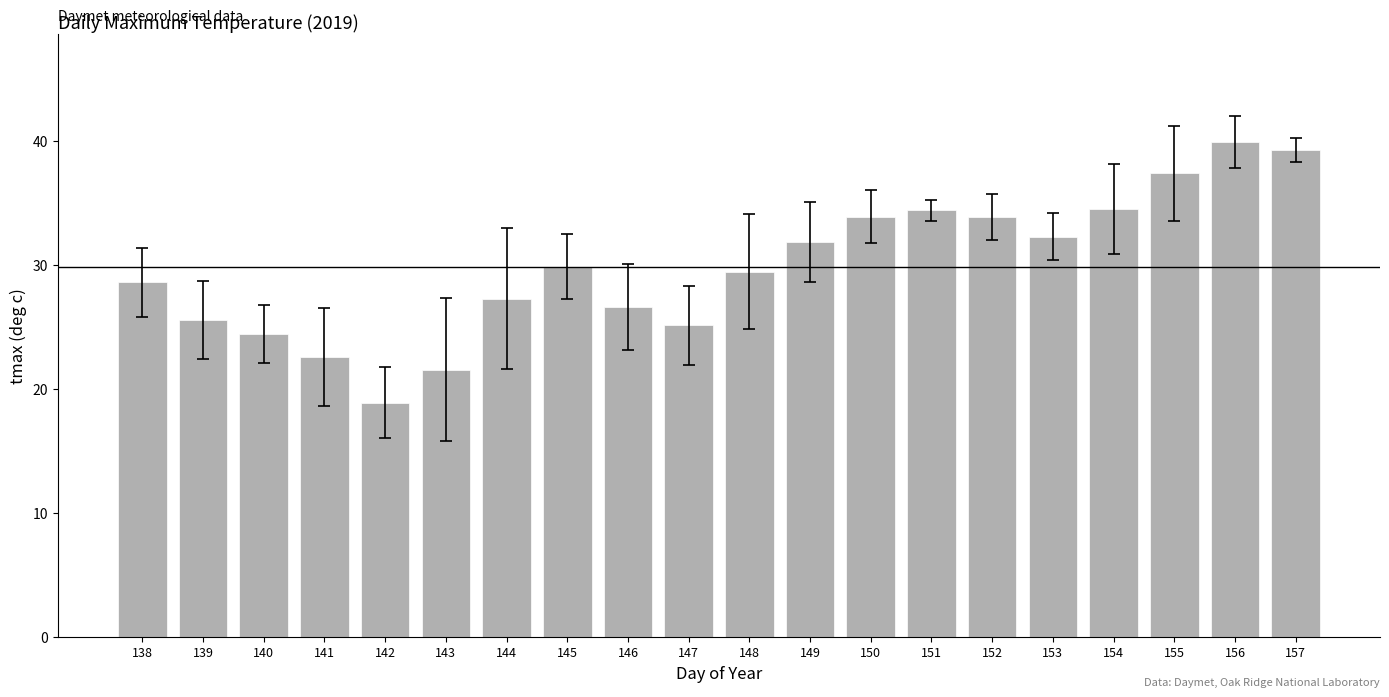

Which label corresponds to the smallest value in the chart?

142